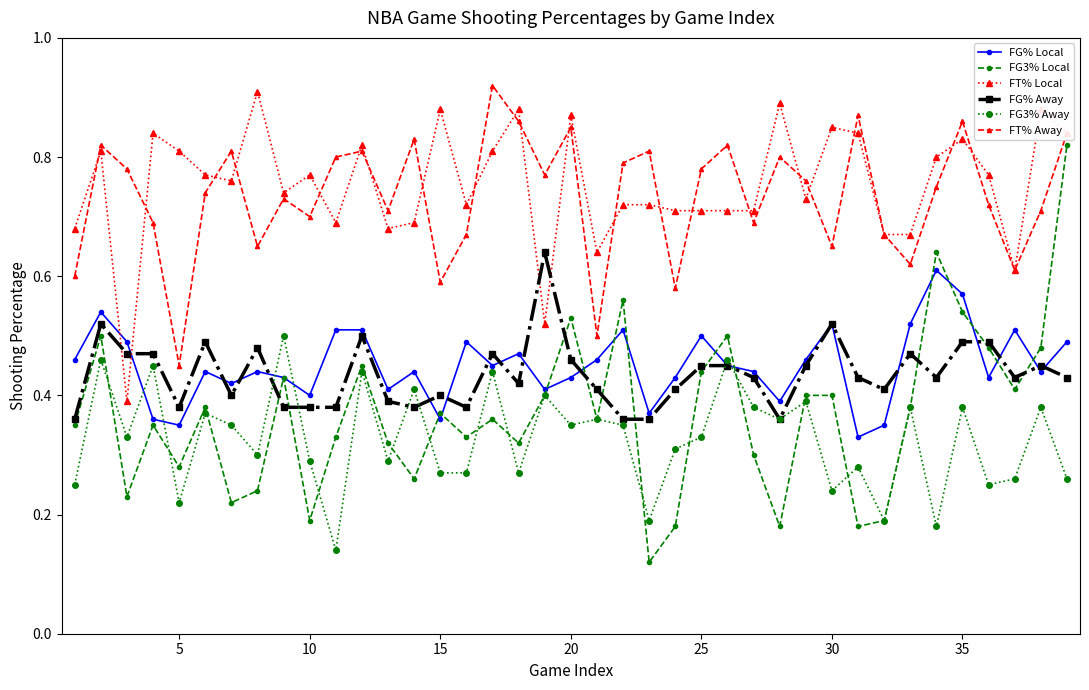

True or false: FG3% Away and FT% Away cross at least once.

False